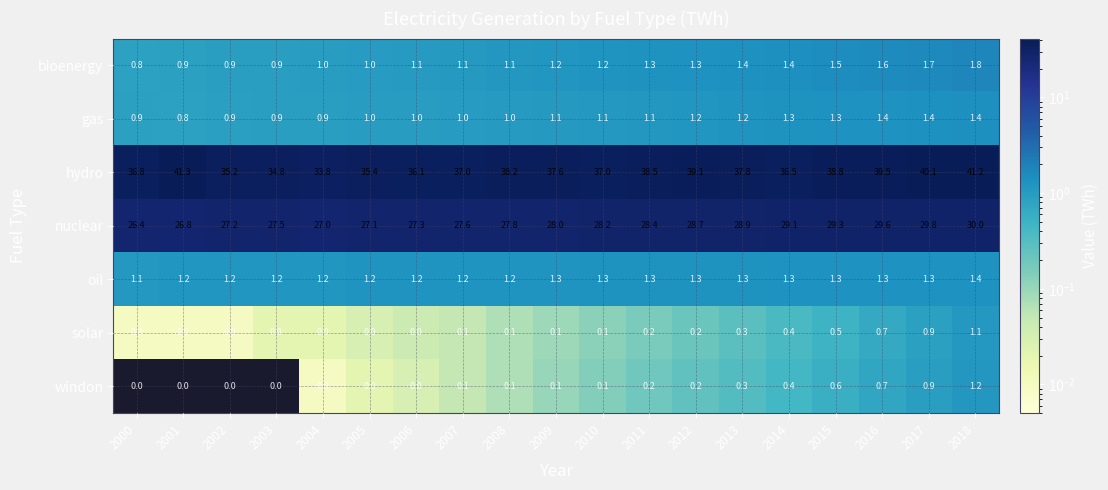

What is the difference between the highest and lowest values at 2014?

36.1